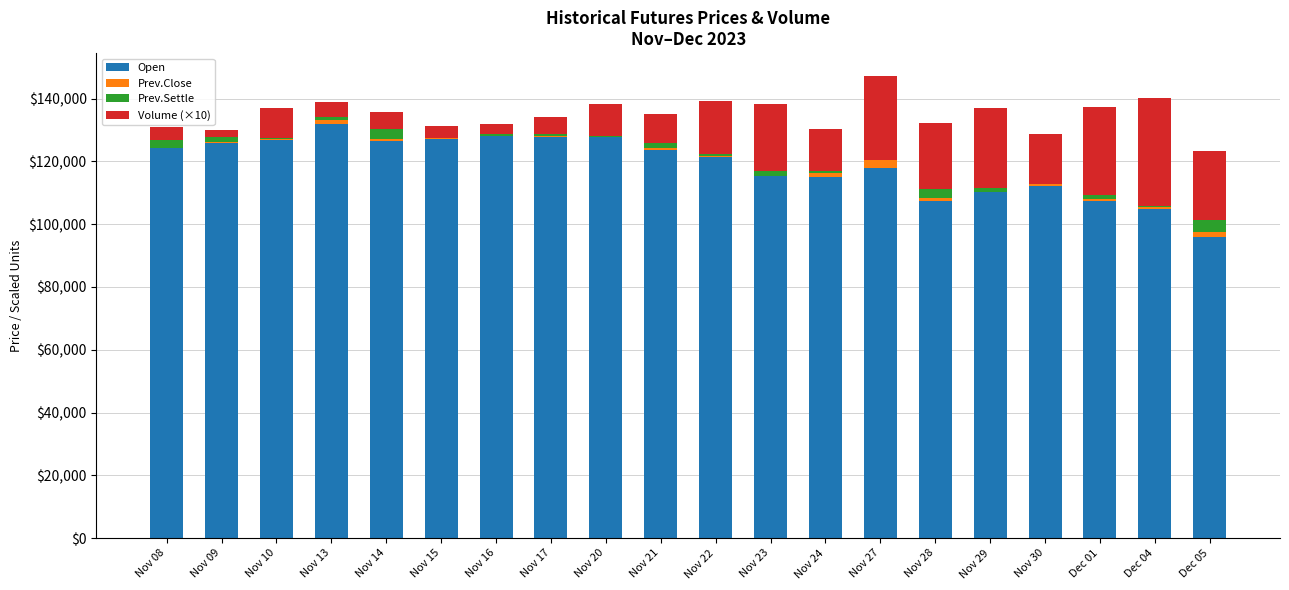

What is the maximum value for Open?

131800